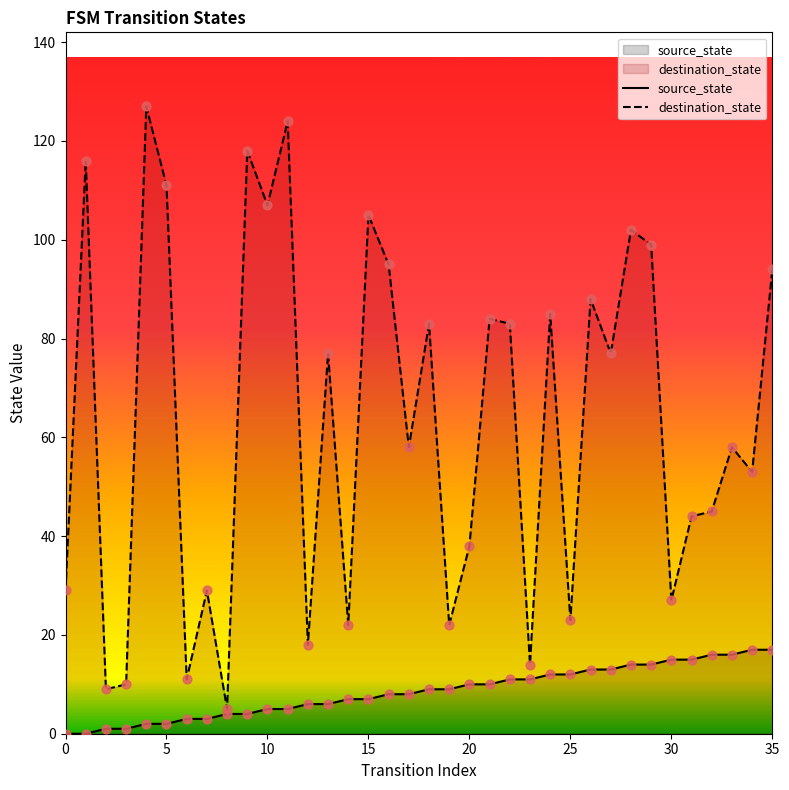

At how many categories does at least one series exceed 117?

3